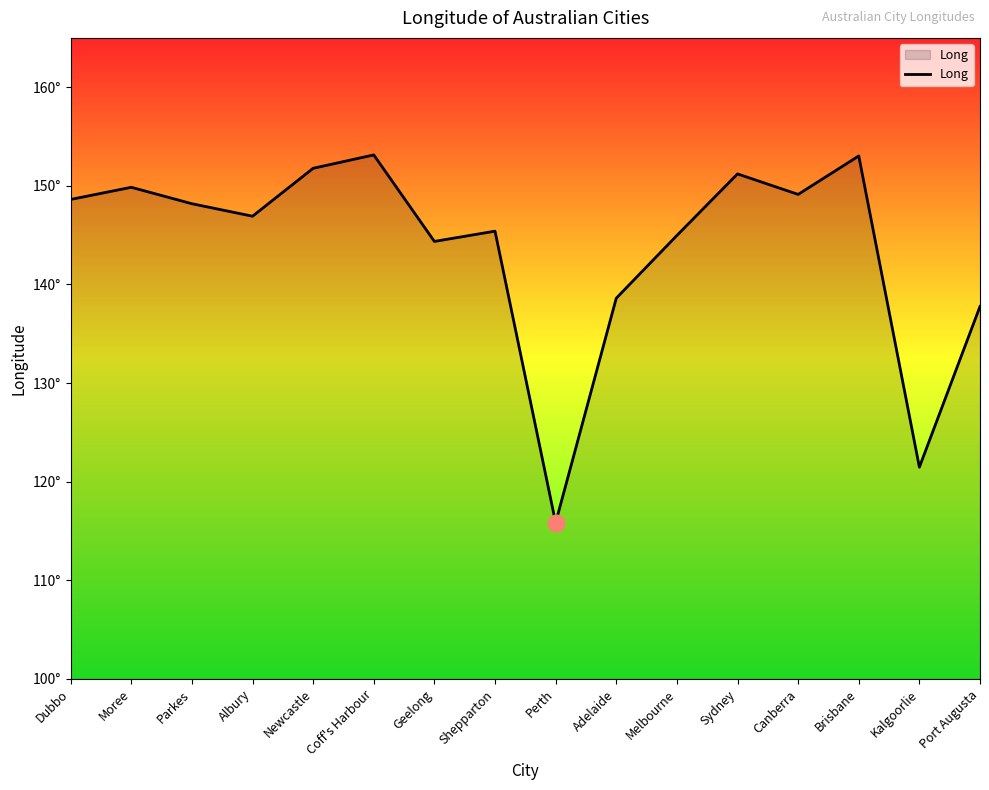

Reading right to left, extract all data points from this chart.

Port Augusta=137.8	Kalgoorlie=121.5	Brisbane=153.0	Canberra=149.1	Sydney=151.2	Melbourne=145.0	Adelaide=138.6	Perth=115.8	Shepparton=145.4	Geelong=144.4	Coff's Harbour=153.1	Newcastle=151.8	Albury=146.9	Parkes=148.2	Moree=149.8	Dubbo=148.6